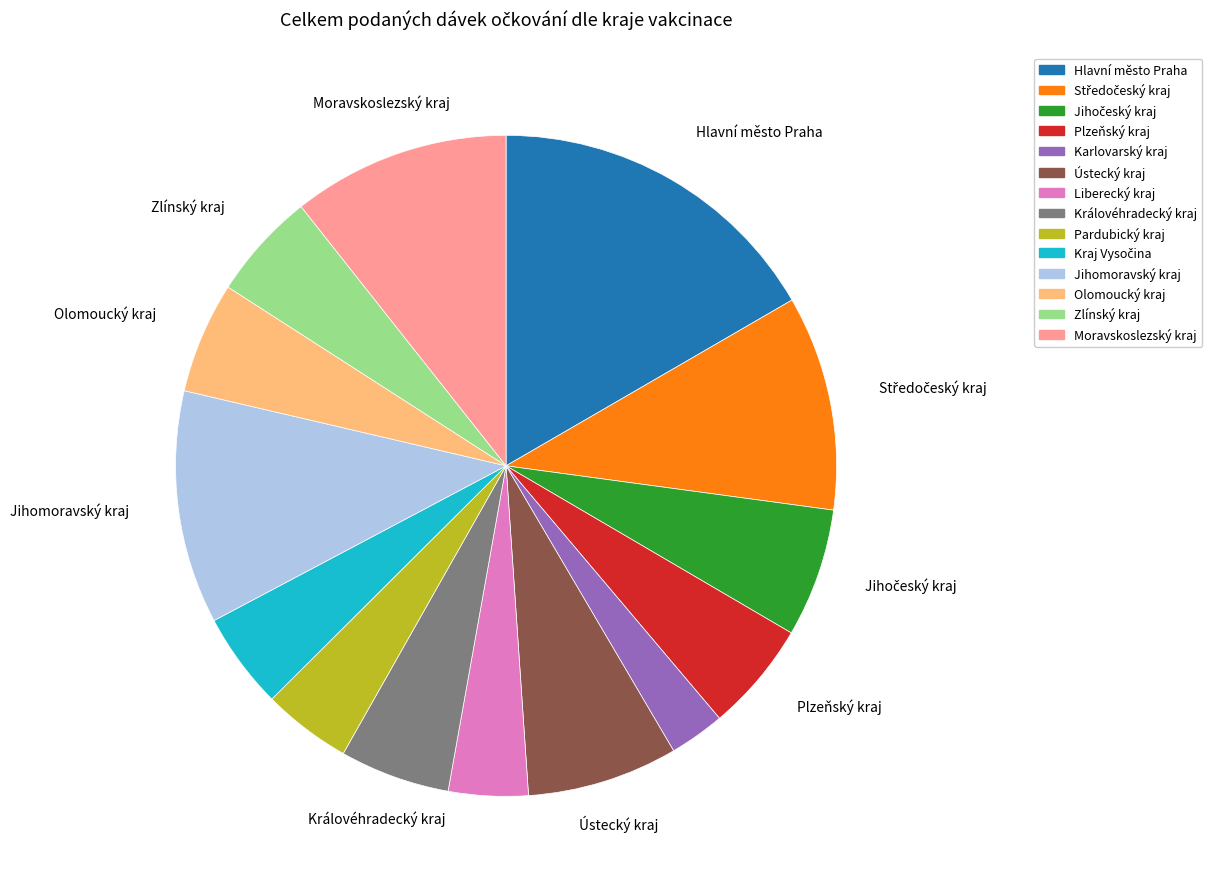

Does Jihomoravský kraj represent more than half of the total?

No